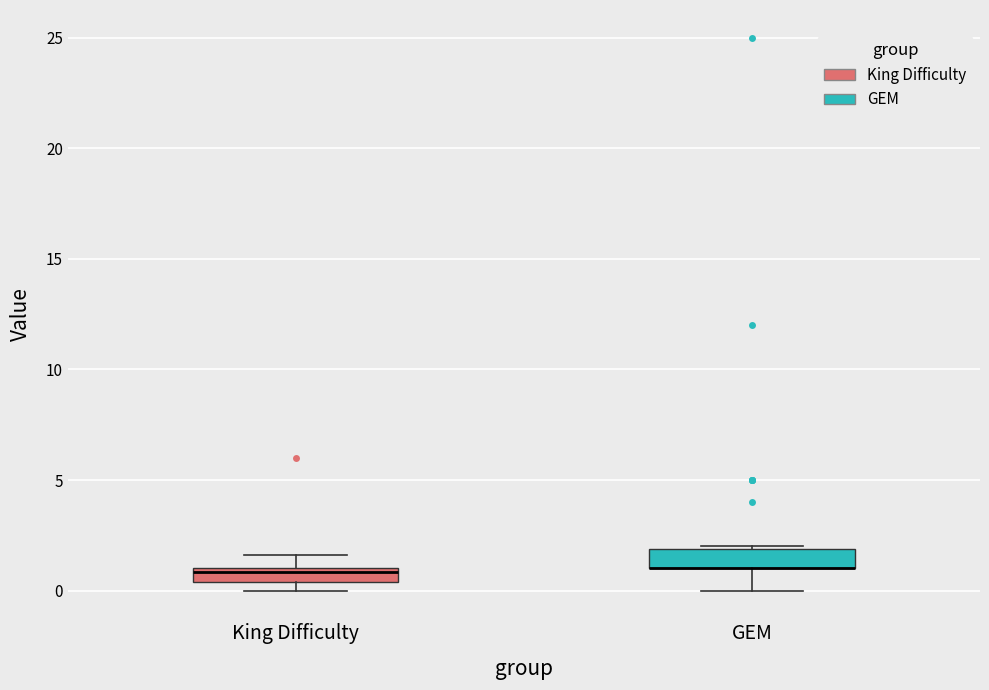

Where is the lower edge of the box for GEM on the y-axis? The values are not printed on the chart, so give them approximately, as read against the axis.

1.0